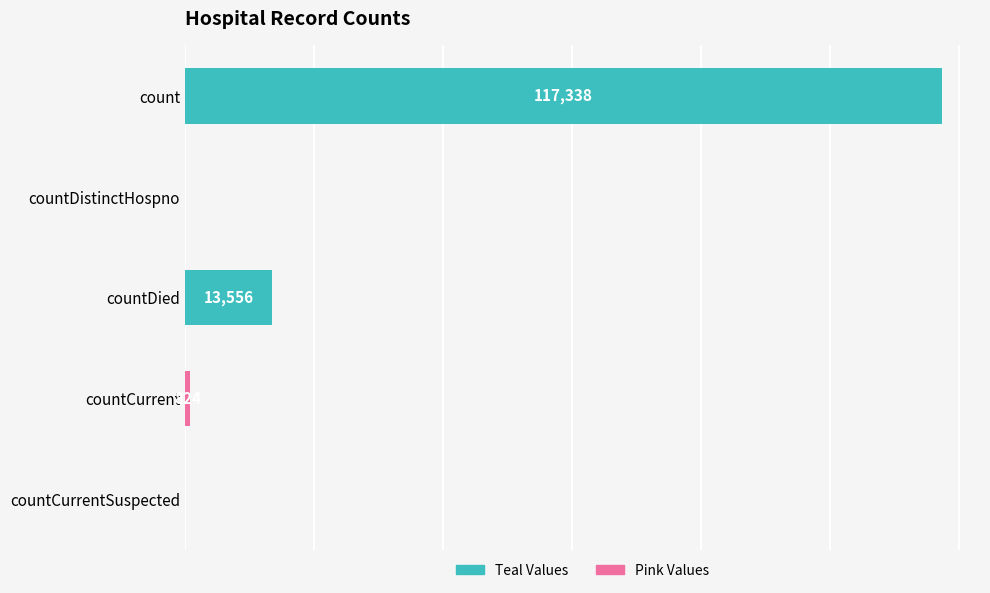

Which label corresponds to the largest value in the chart?

count